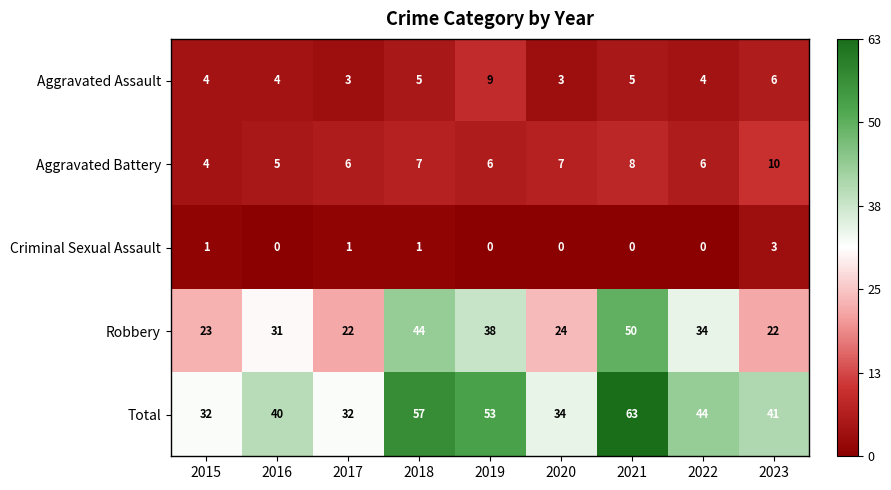

What is the sum of all Robbery values?

288